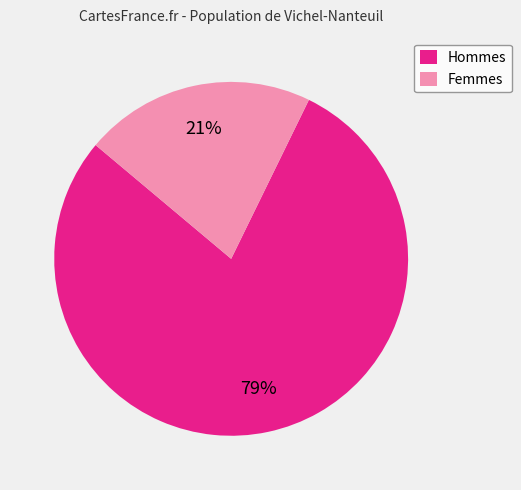

To the nearest percent, what portion does Femmes represent?

21%